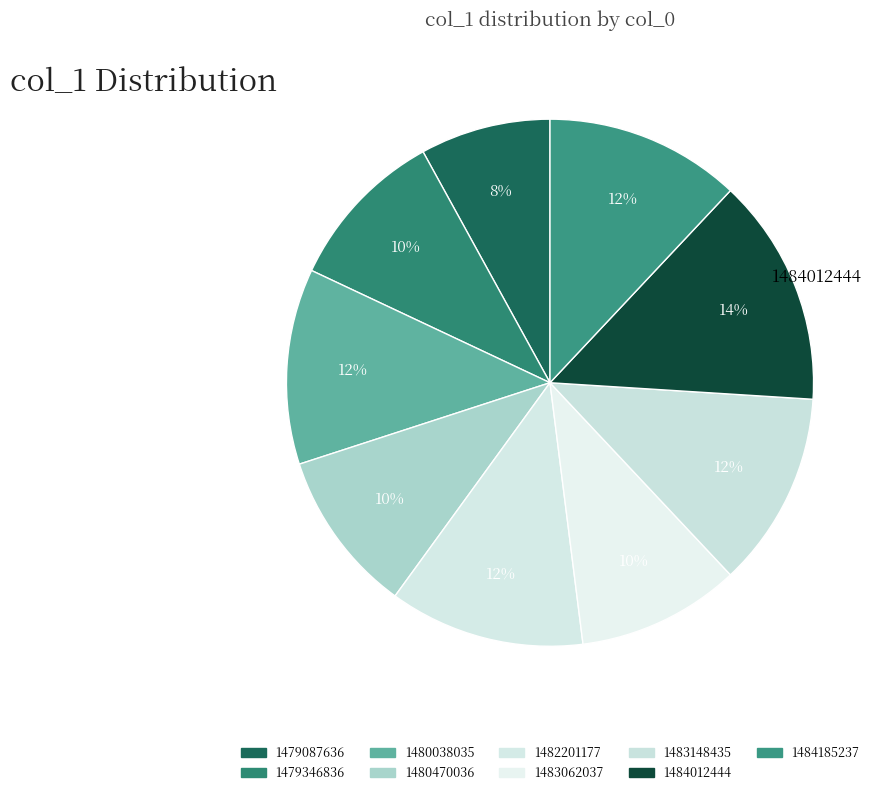

Count the number of slices in the pie.

9